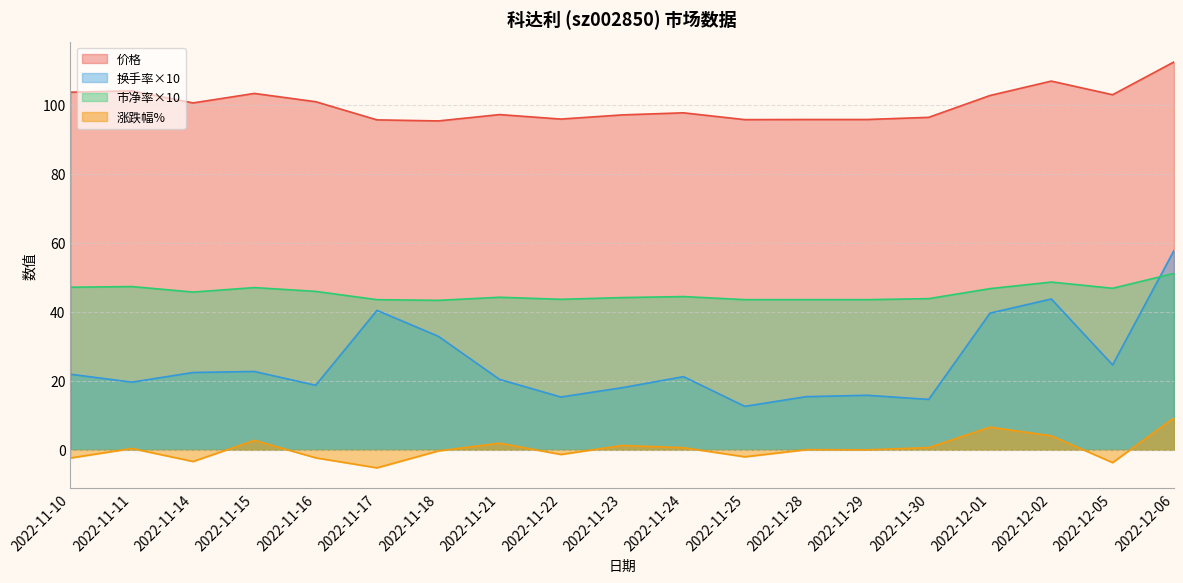

Between 2022-11-17 and 2022-11-11, which is larger?

2022-11-11